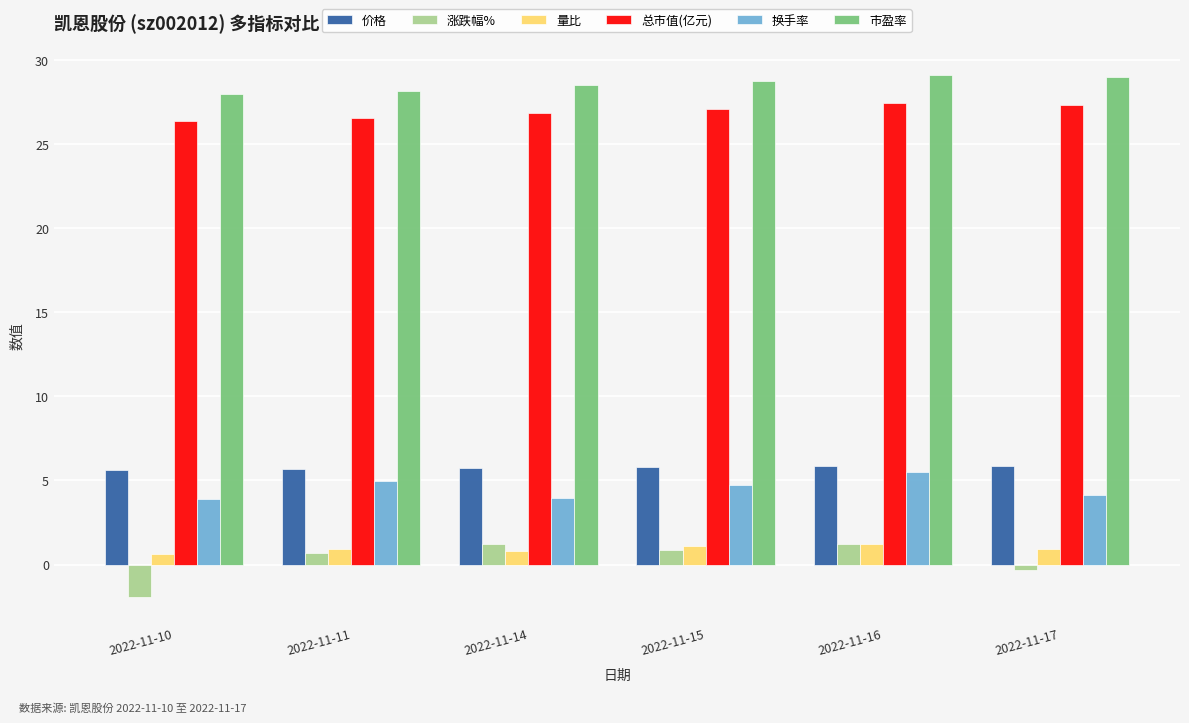

Which series has the widest spread of values?

涨跌幅%